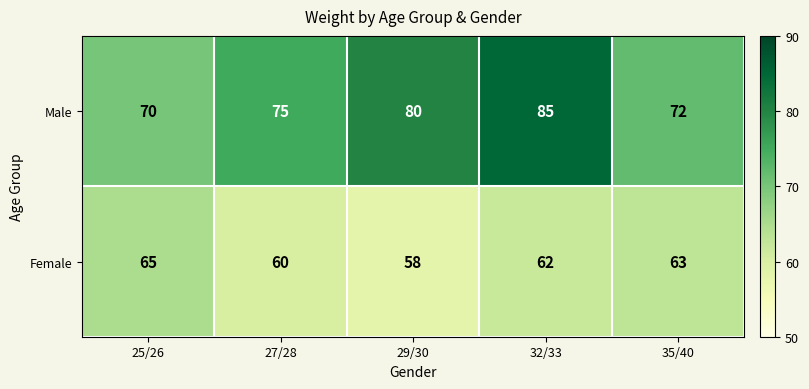

Which category has the lowest value across all series?

29/30